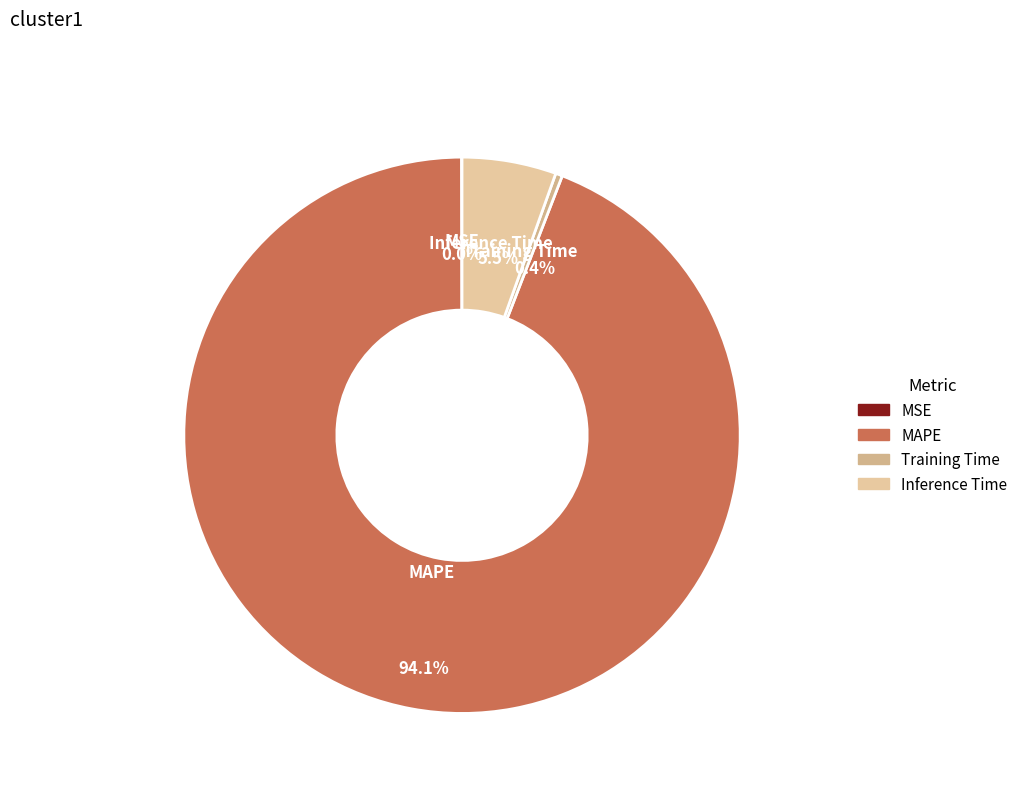

Which category has the smallest portion of the pie?

MSE